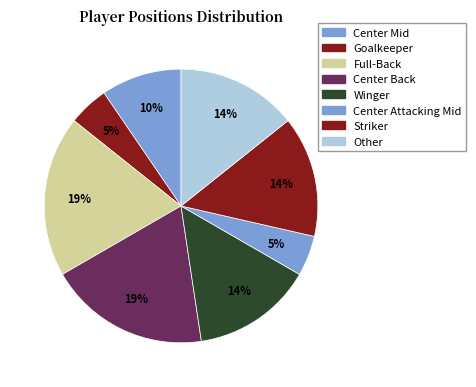

Which slice is the largest?

Full-Back